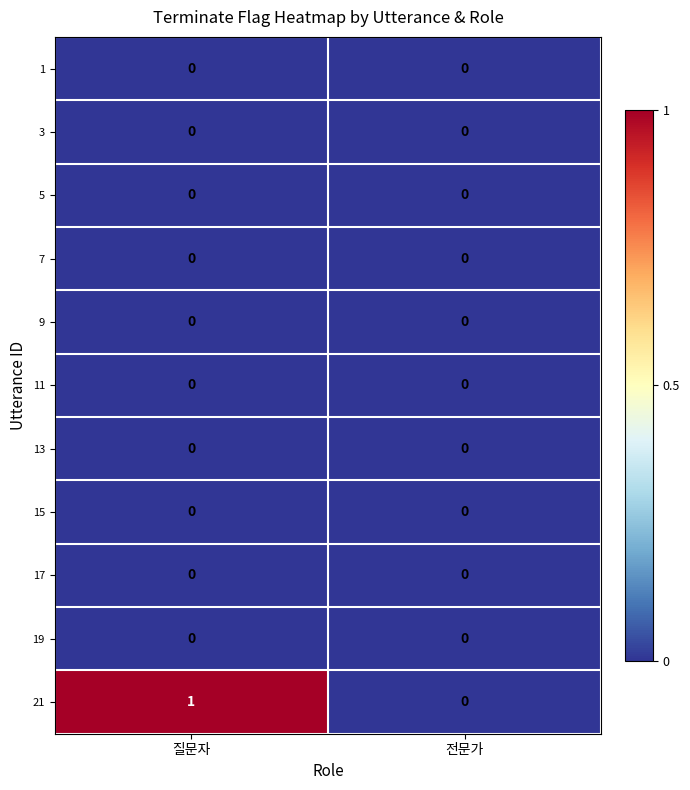

Reading right to left, list all the values displayed in this chart.

1: 전문가=0	질문자=0
3: 전문가=0	질문자=0
5: 전문가=0	질문자=0
7: 전문가=0	질문자=0
9: 전문가=0	질문자=0
11: 전문가=0	질문자=0
13: 전문가=0	질문자=0
15: 전문가=0	질문자=0
17: 전문가=0	질문자=0
19: 전문가=0	질문자=0
21: 전문가=0	질문자=1